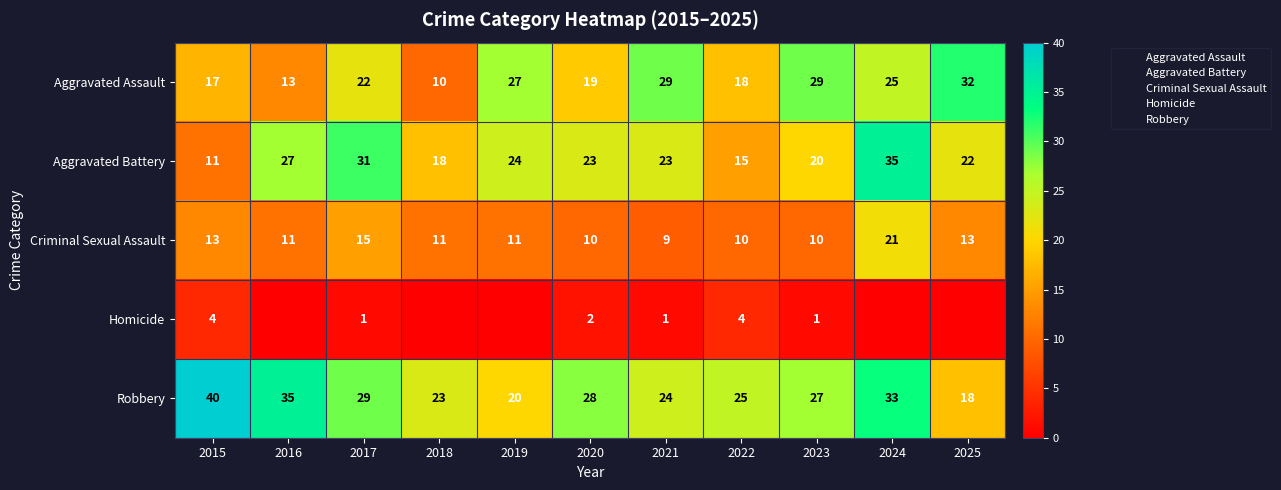

What is the difference between the maximum and minimum values in the Aggravated Assault series?

22